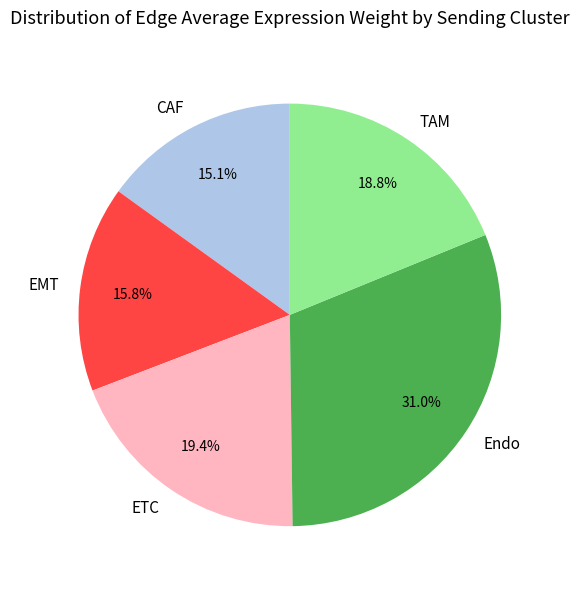

Rank the categories by value from lowest to highest.

CAF, EMT, TAM, ETC, Endo